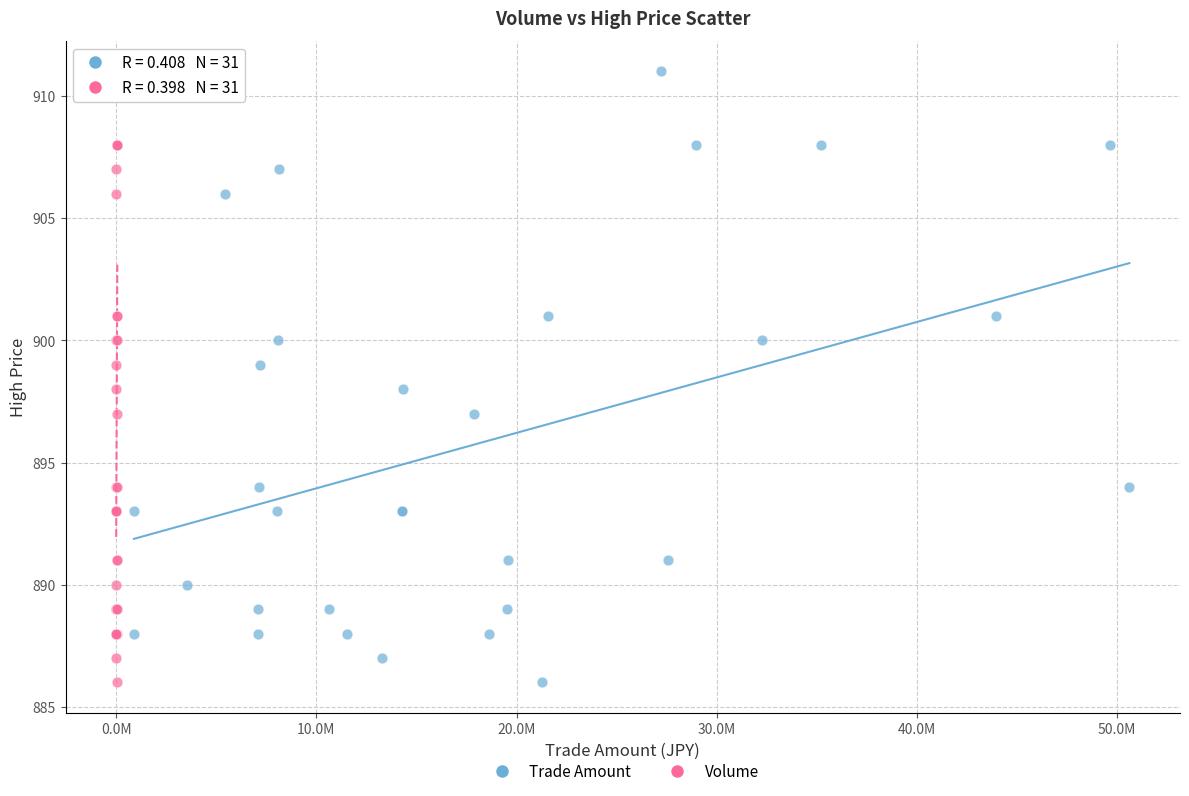

What are all the series names shown in the legend?

Trade Amount, Volume